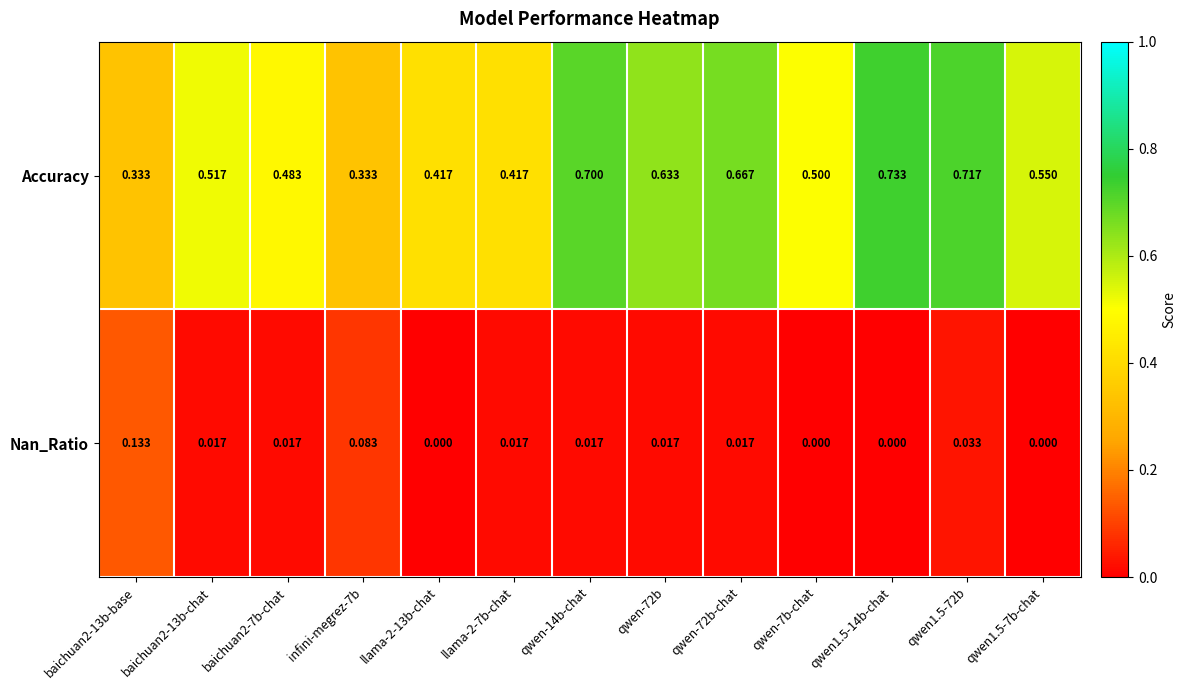

Which series has the largest total across all categories?

Accuracy